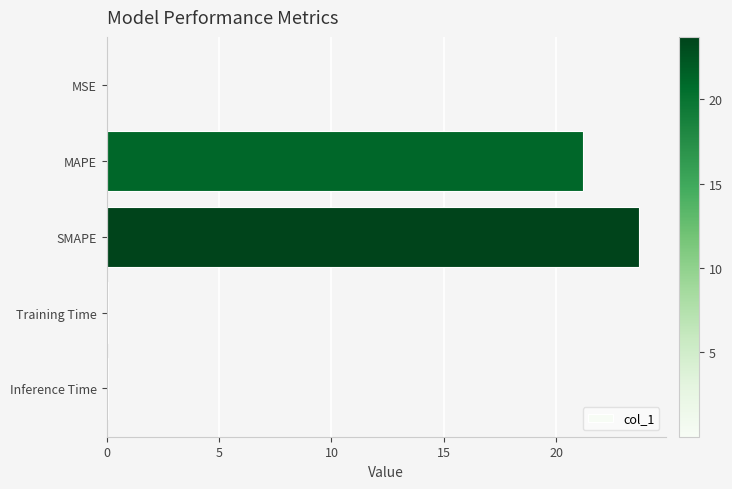

Which label corresponds to the largest value in the chart?

SMAPE